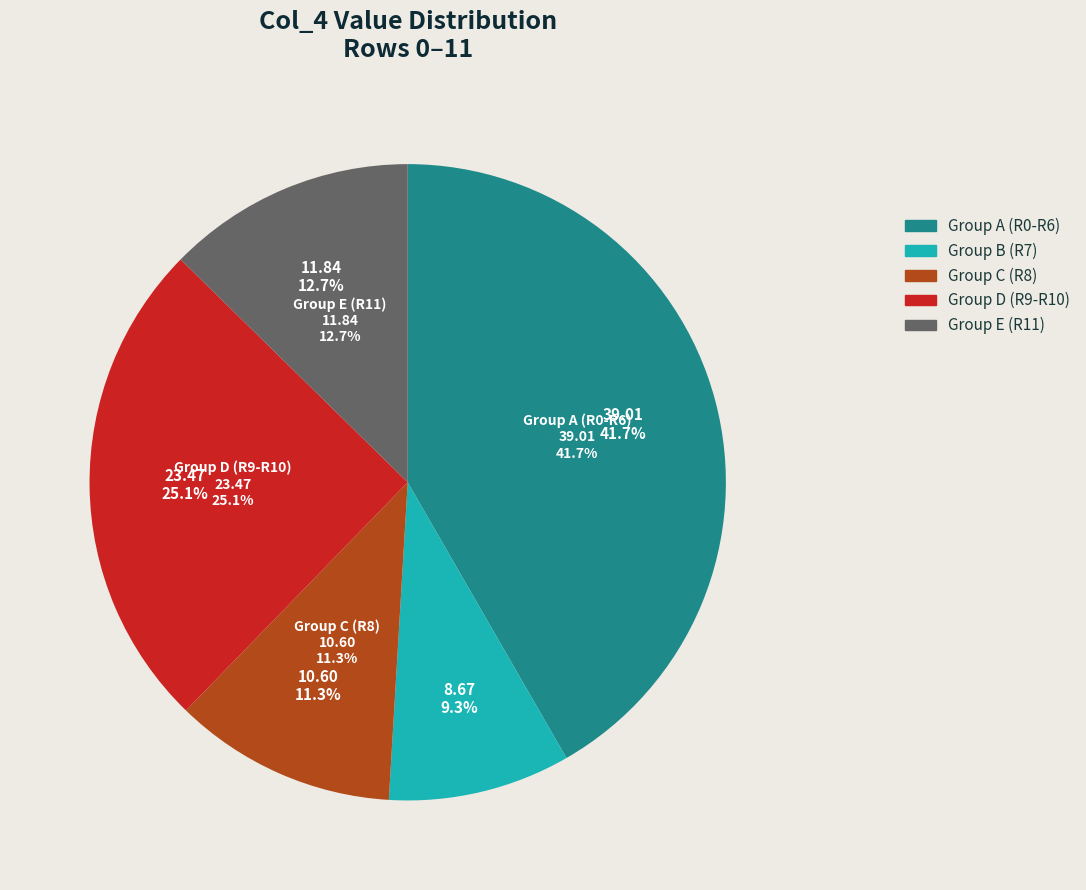

The Row 2 slice represents 1% of the pie. True or false?

False